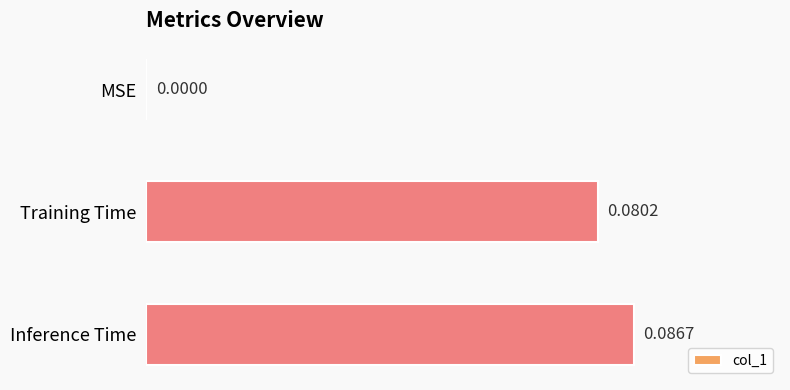

What is the change in value from MSE to Inference Time?

+0.1